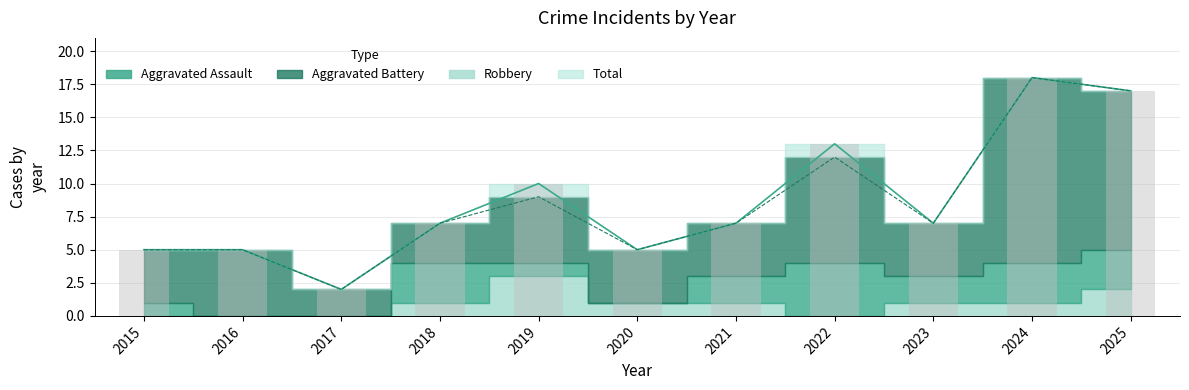

Reading left to right, list all the values displayed in this chart.

Aggravated Assault: 2015=0	2016=0	2017=0	2018=1	2019=3	2020=1	2021=1	2022=0	2023=1	2024=1	2025=2
Aggravated Battery: 2015=1	2016=0	2017=0	2018=3	2019=1	2020=0	2021=2	2022=4	2023=2	2024=3	2025=3
Robbery: 2015=4	2016=5	2017=2	2018=3	2019=5	2020=4	2021=4	2022=8	2023=4	2024=14	2025=12
Total: 2015=5	2016=5	2017=2	2018=7	2019=10	2020=5	2021=7	2022=13	2023=7	2024=18	2025=17